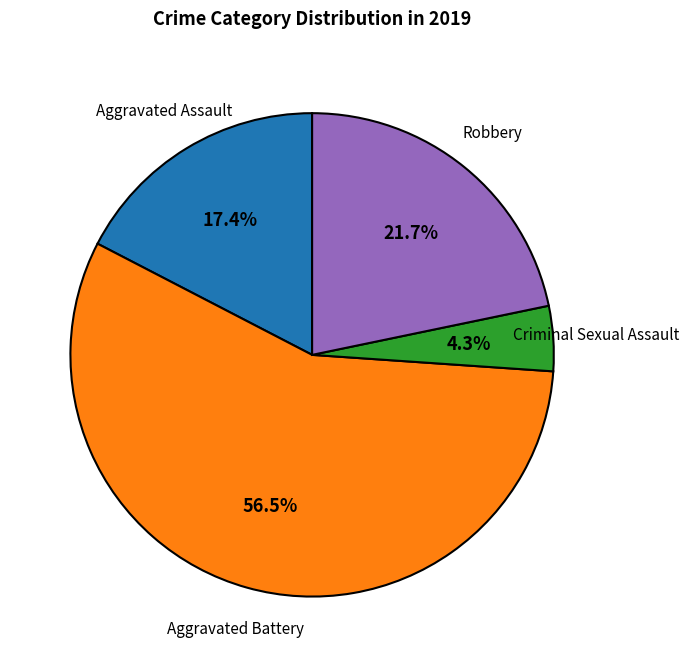

How many slices are in this pie chart?

4